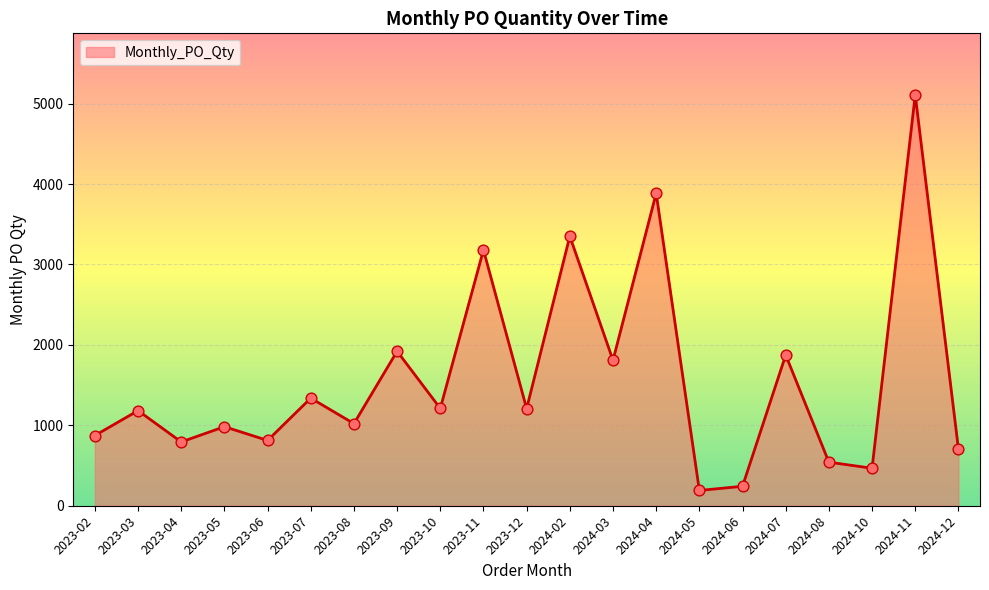

What is the ratio of the value at 2023-02 to the value at 2024-07?

0.5